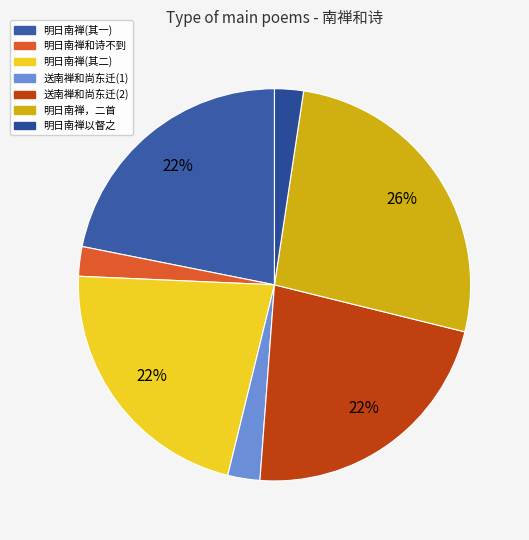

To the nearest percent, what is the average slice percentage?

14%